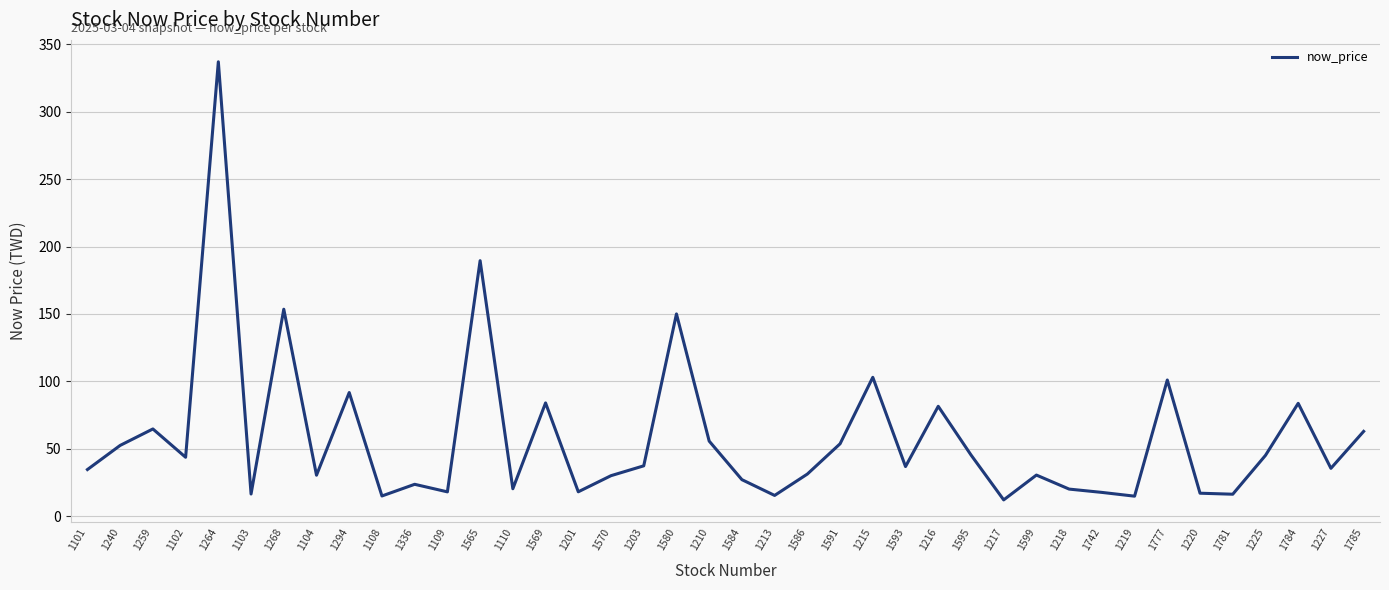

What is the sum of the values at 1104 and 1294?

122.1